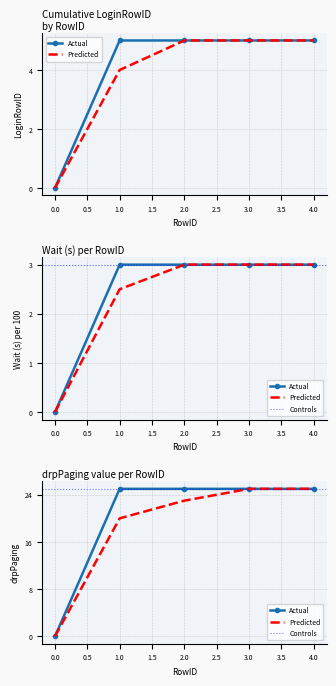

How many Predicted values are between 3 and 4?

4